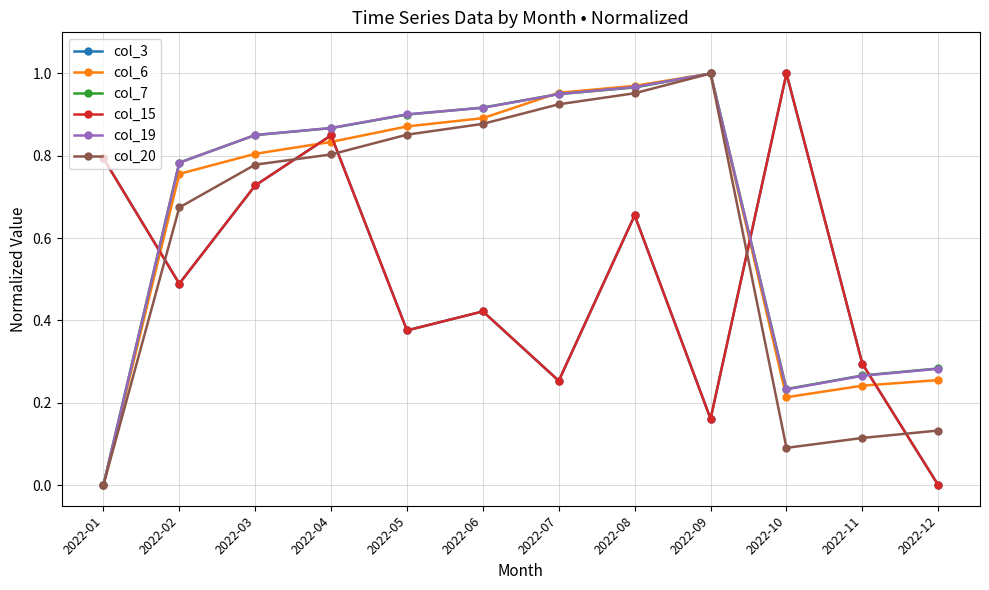

Is this an area chart (filled region under the line)?

No